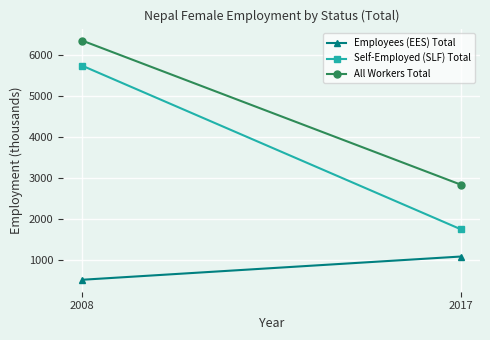

Is it true that Self-Employed (SLF) Total equals 5731.2 at 2008?

True